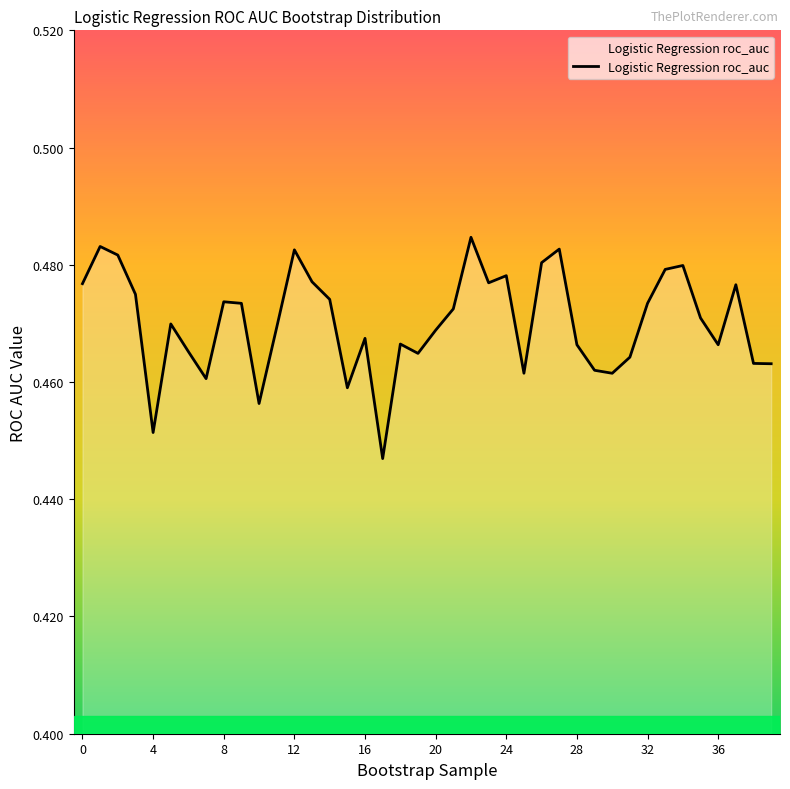

How many lines are shown in the chart?

1